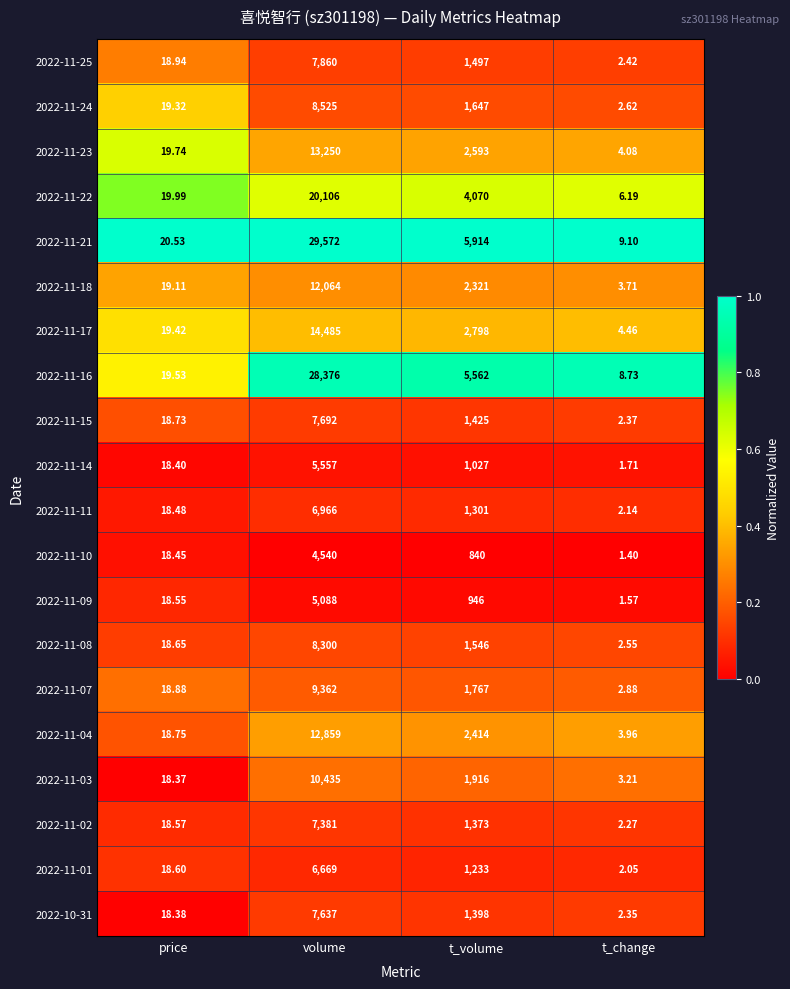

Which series has the widest spread of values?

2022-11-21